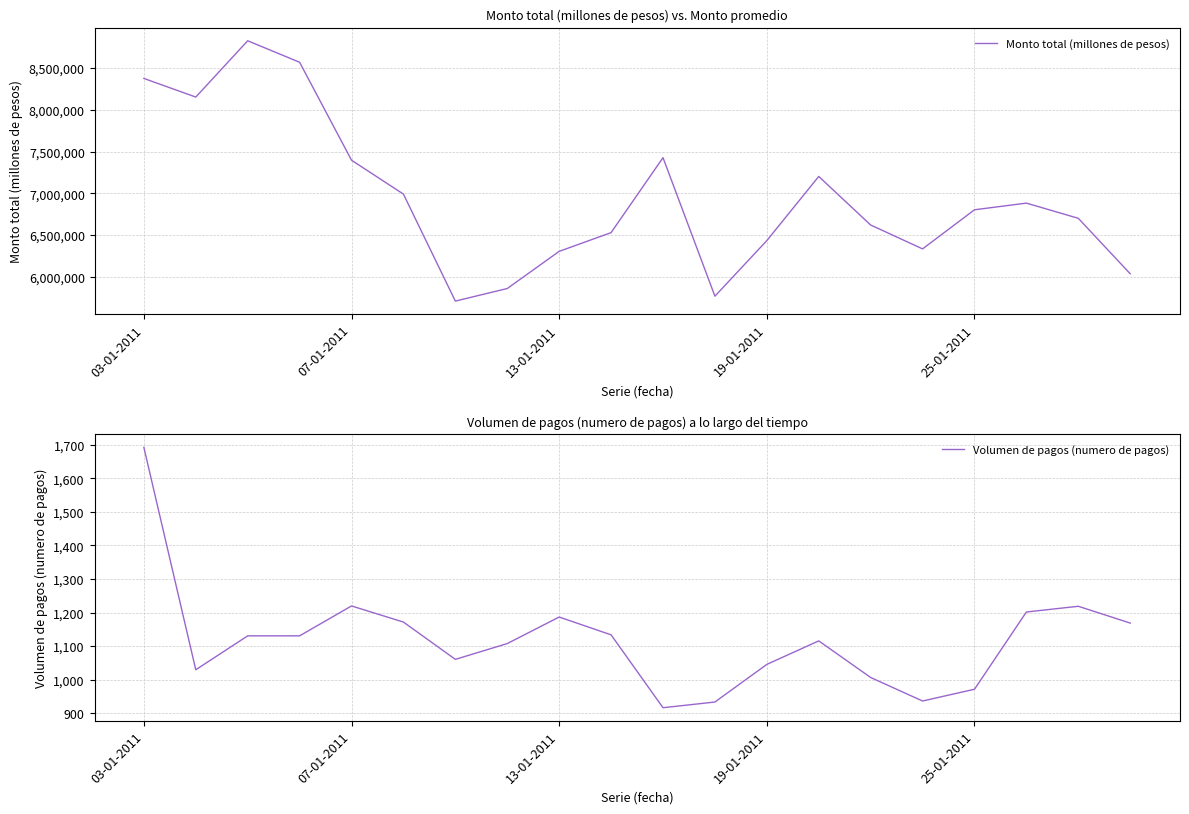

In Volumen de pagos (numero de pagos), how many points are higher than both neighbors (excluding endpoints)?

4